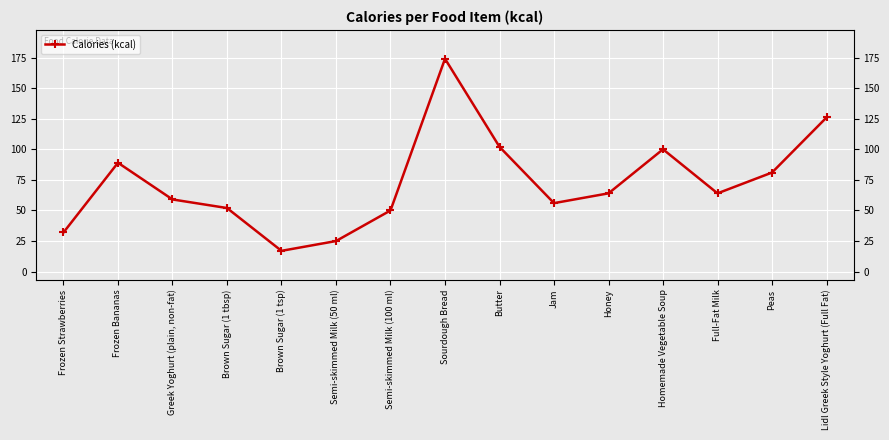

What is the value of the 3rd point from the left?

59